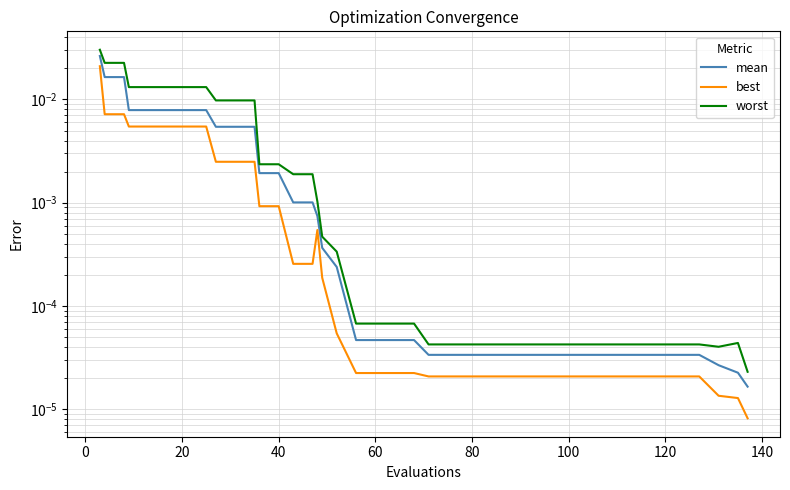

Is it true that worst equals 0.0 at 120?

True